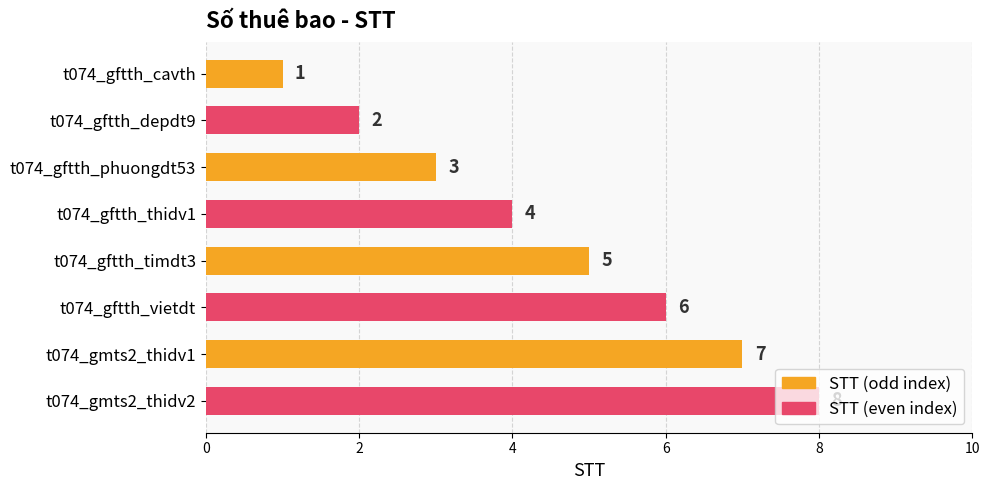

Does the chart contain stacked bars?

No